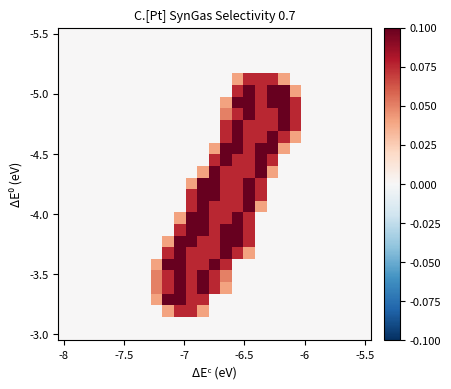

At how many categories does at least one series exceed 0?

13